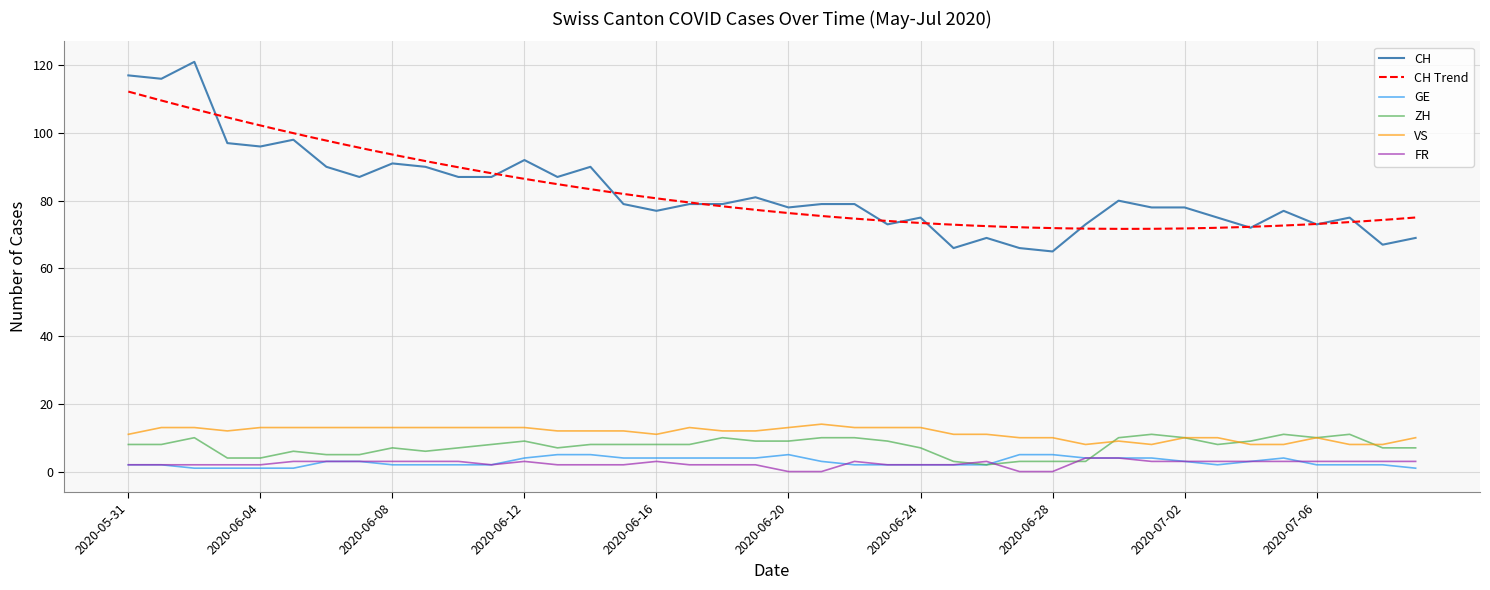

How many times do ZH and VS cross each other?

3